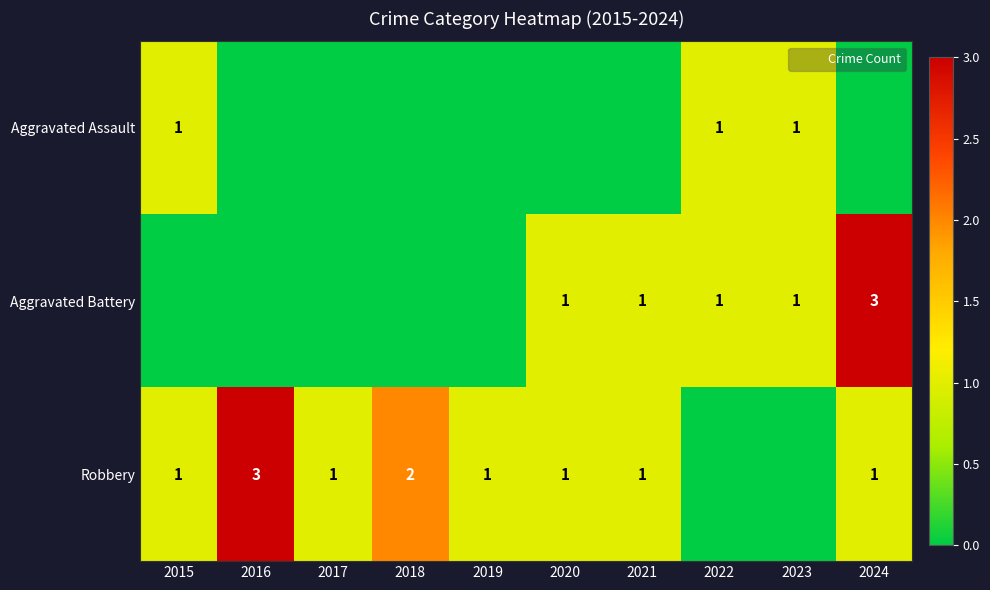

At which category is the sum across all series the highest?

2024